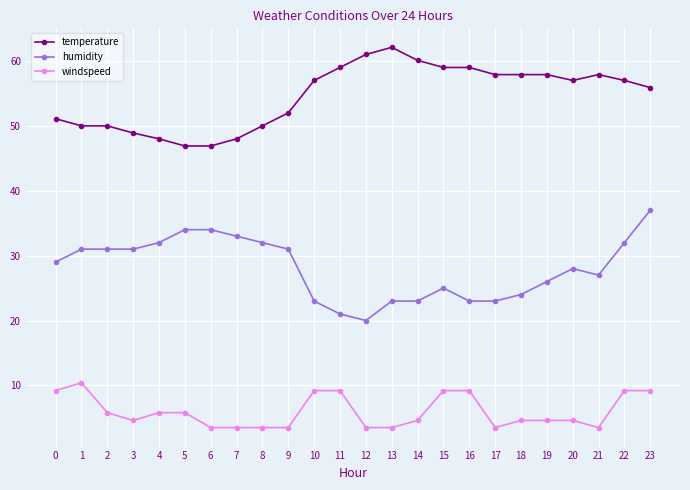

What is the sum of all humidity values?

673.0